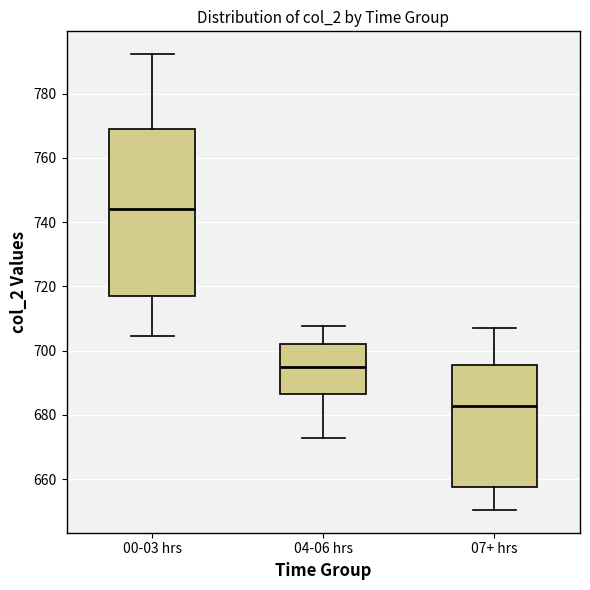

Reading left to right, read every box against the y-axis: the position of its median line, the range the box covers, and the ends of its whiskers. The values are not printed on the chart, so give them approximately, as read against the axis.

00-03 hrs: median 744, box 718 to 770, whiskers 704 to 792
04-06 hrs: median 694, box 686 to 702, whiskers 672 to 708
07+ hrs: median 682, box 658 to 696, whiskers 650 to 708